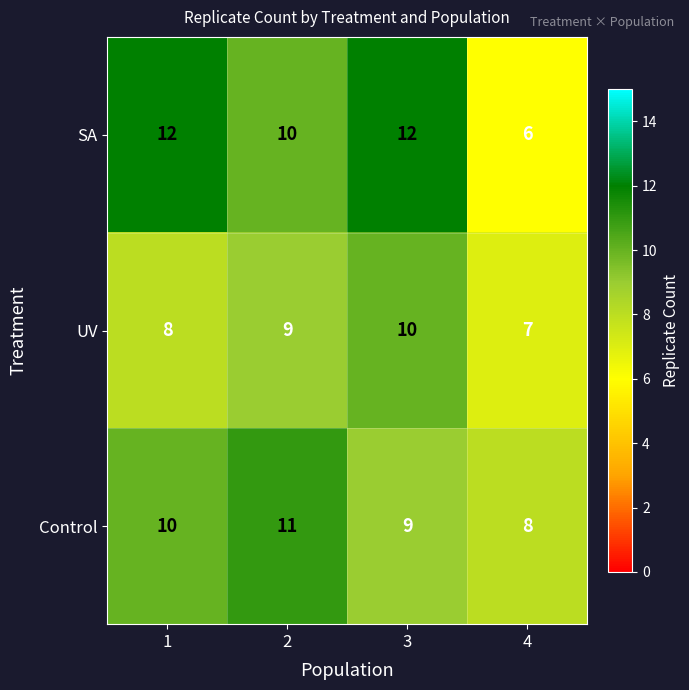

Rank the series by their maximum value, from highest to lowest.

SA, Control, UV